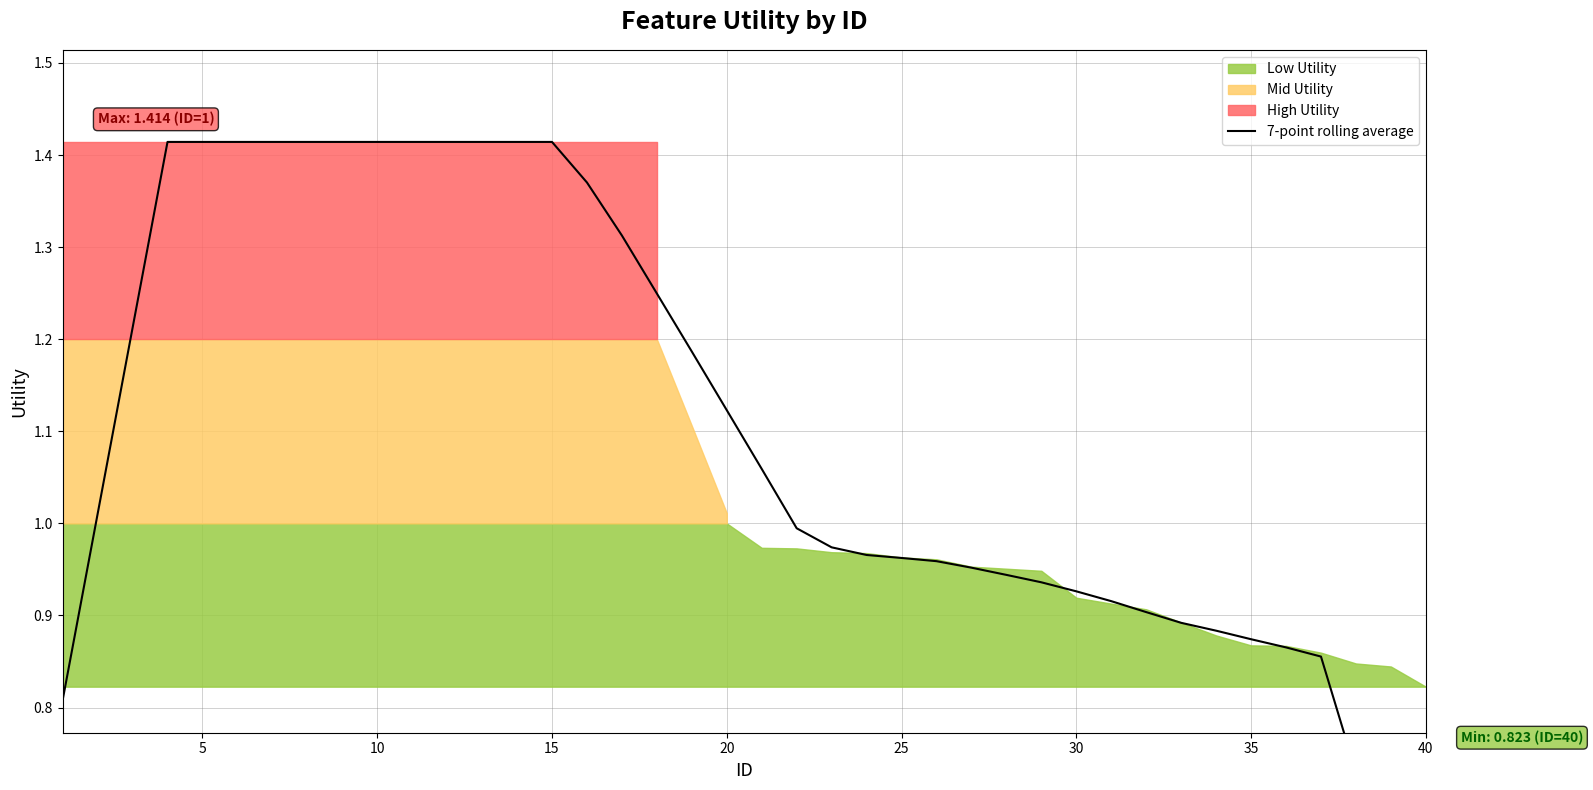

True or false: there are more than 2 points higher than both neighbors.

False